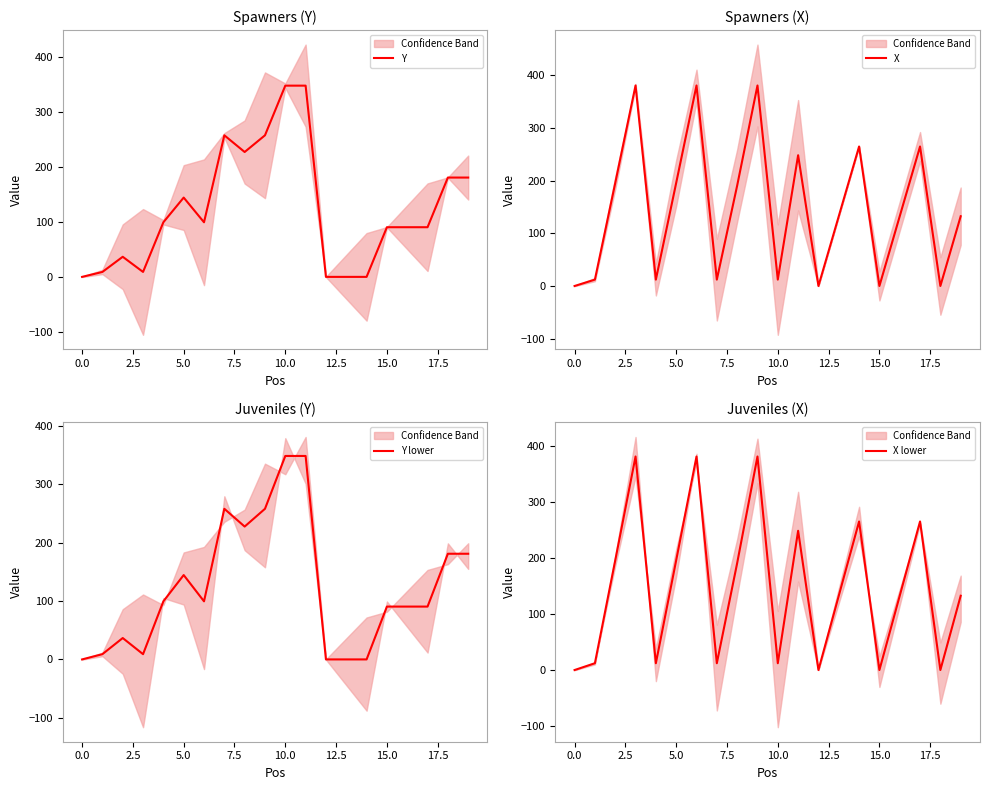

Does the chart display data point markers on the line(s)?

No